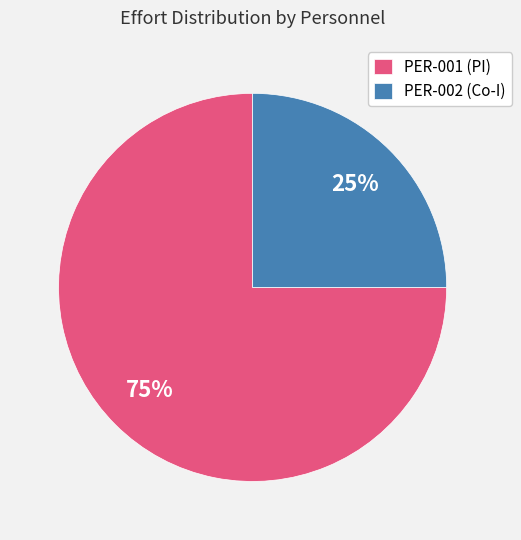

How many segments does this pie chart have?

2